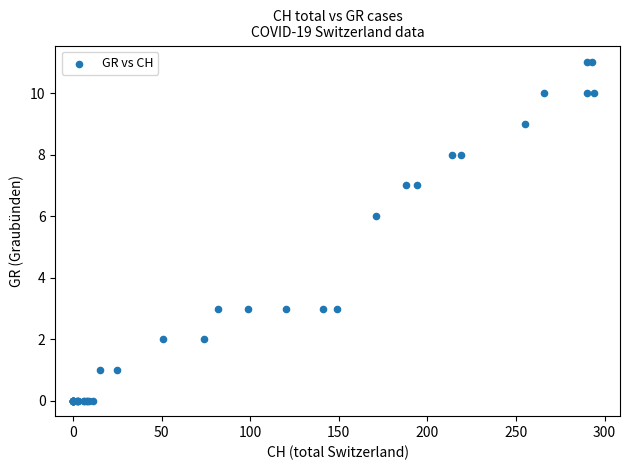

What Y value in the scatter plot is closest to 5?

6